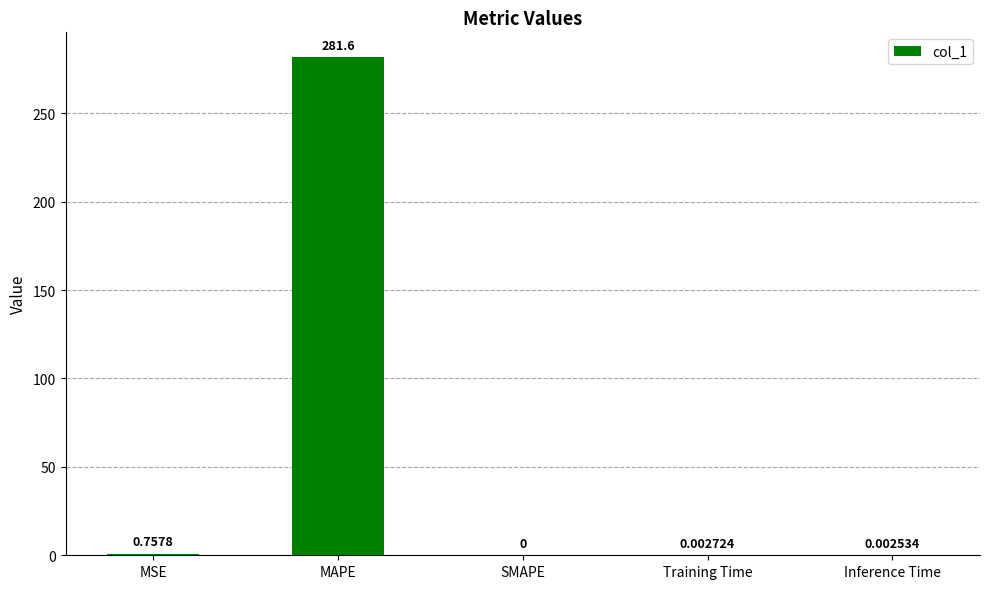

What is the change in value from MSE to SMAPE?

-0.8